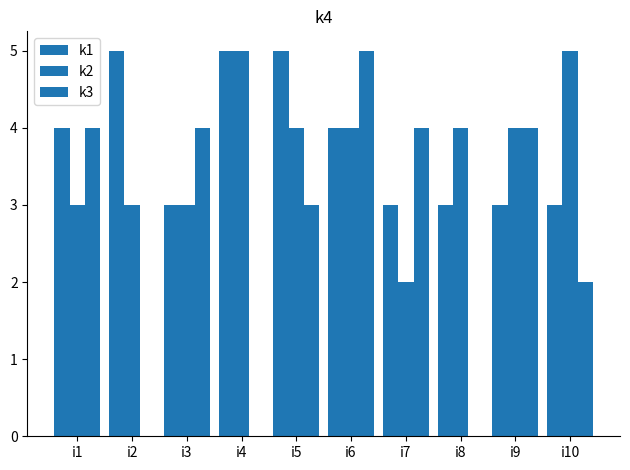

Which series has the largest total across all categories?

k1